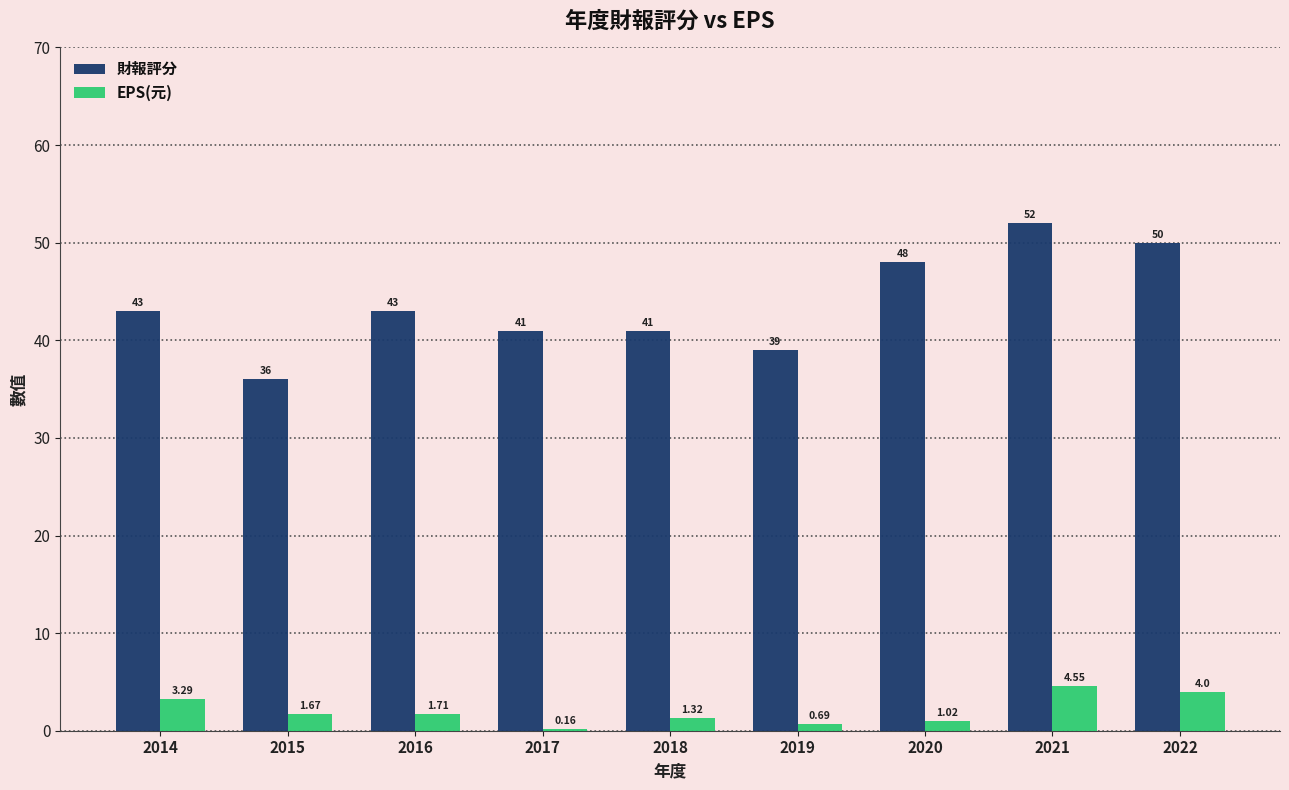

What is the sum of all EPS(元) values?

18.4